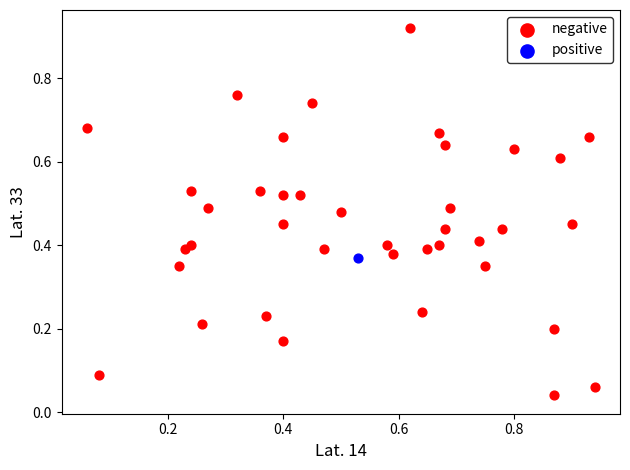

What are all the series names shown in the legend?

negative, positive